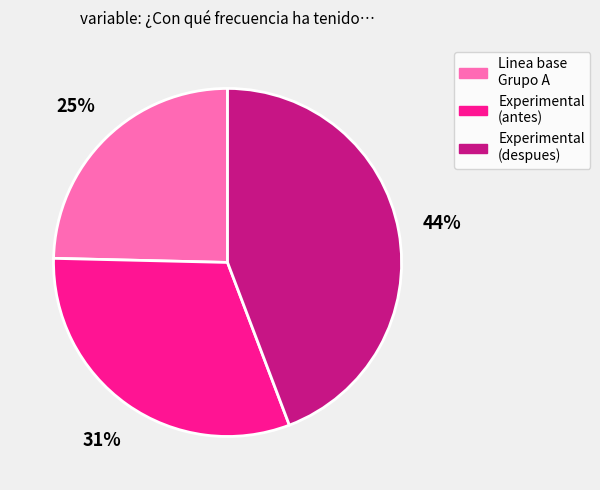

Between Linea base Grupo A and Experimental (despues), which is larger?

Experimental (despues)